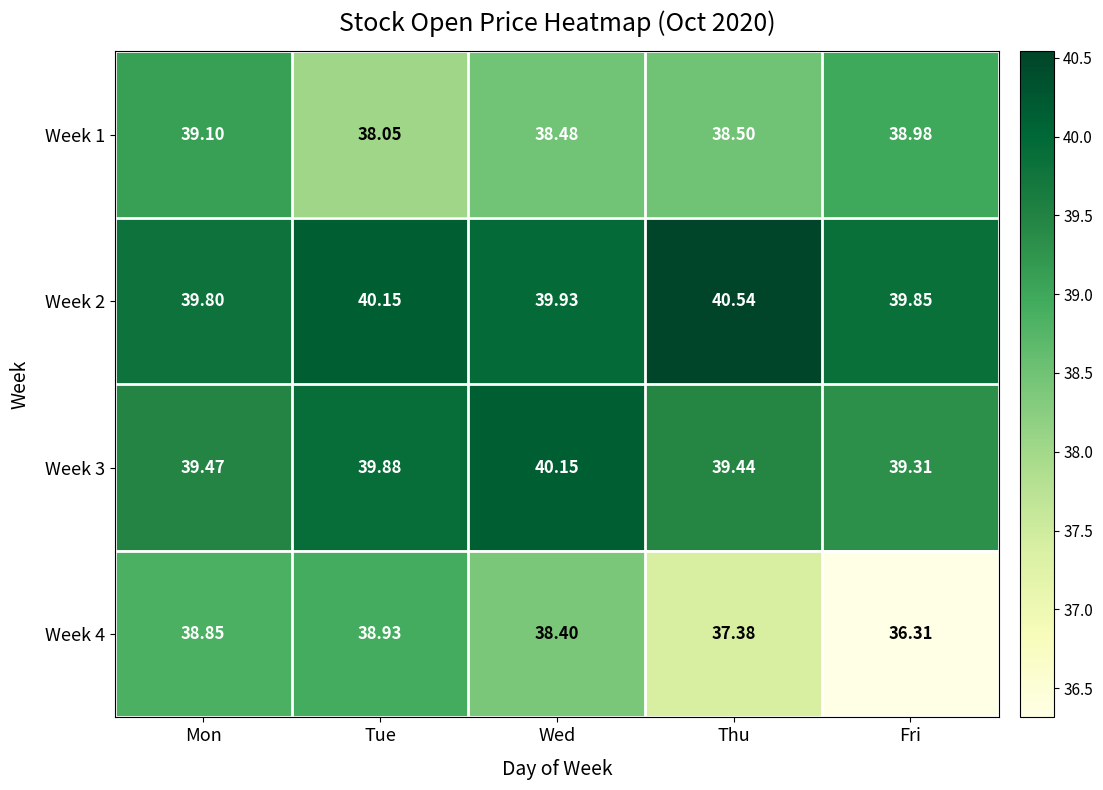

Which category has the lowest value across all series?

Fri